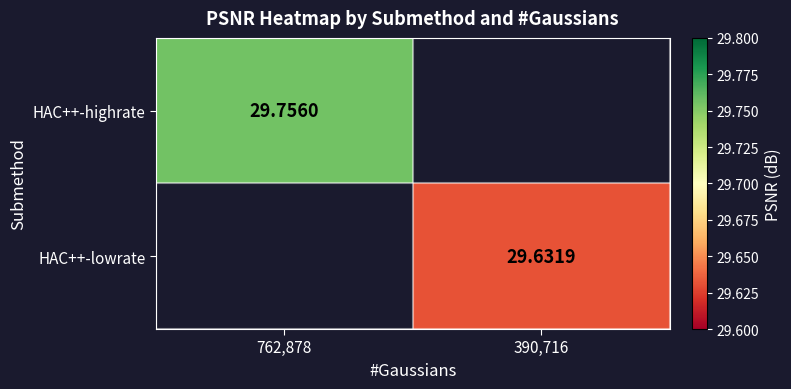

What is the lowest value of the HAC++-highrate series?

29.8